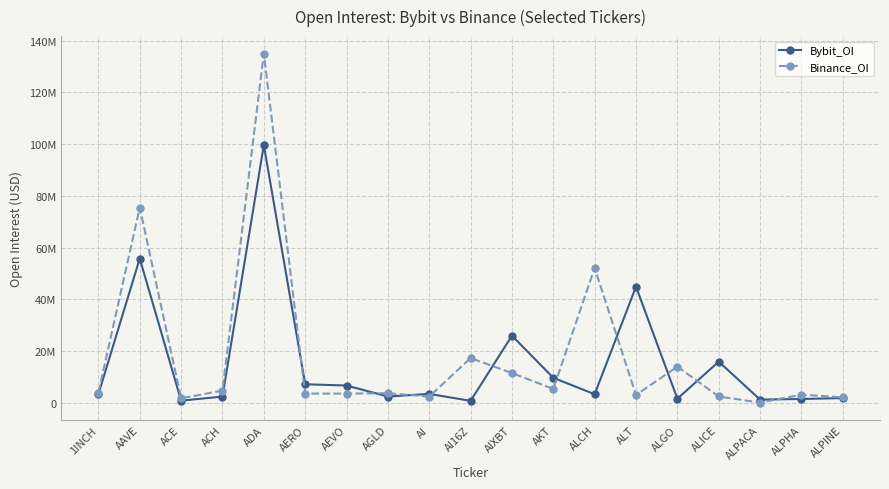

What are all the series names shown in the legend?

Bybit_OI, Binance_OI